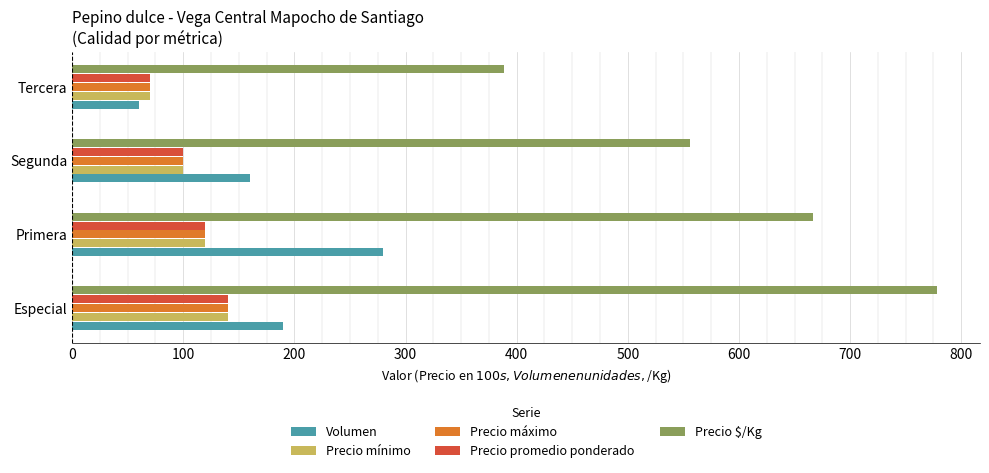

What is the sum of all Volumen values?

690